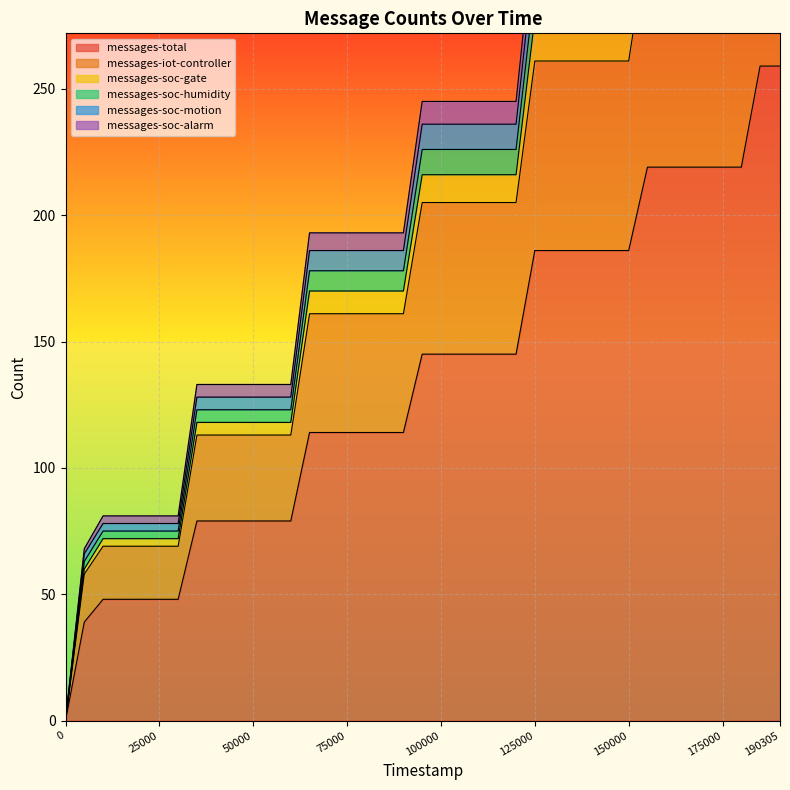

What is the sum of all messages-soc-motion values?

99